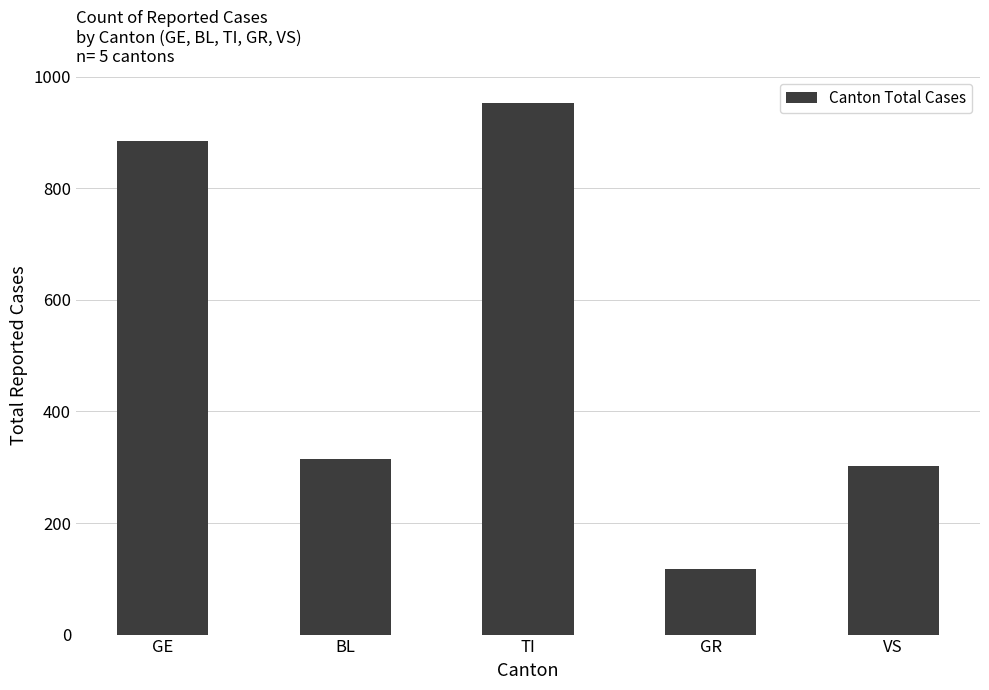

Which label corresponds to the smallest value in the chart?

GR